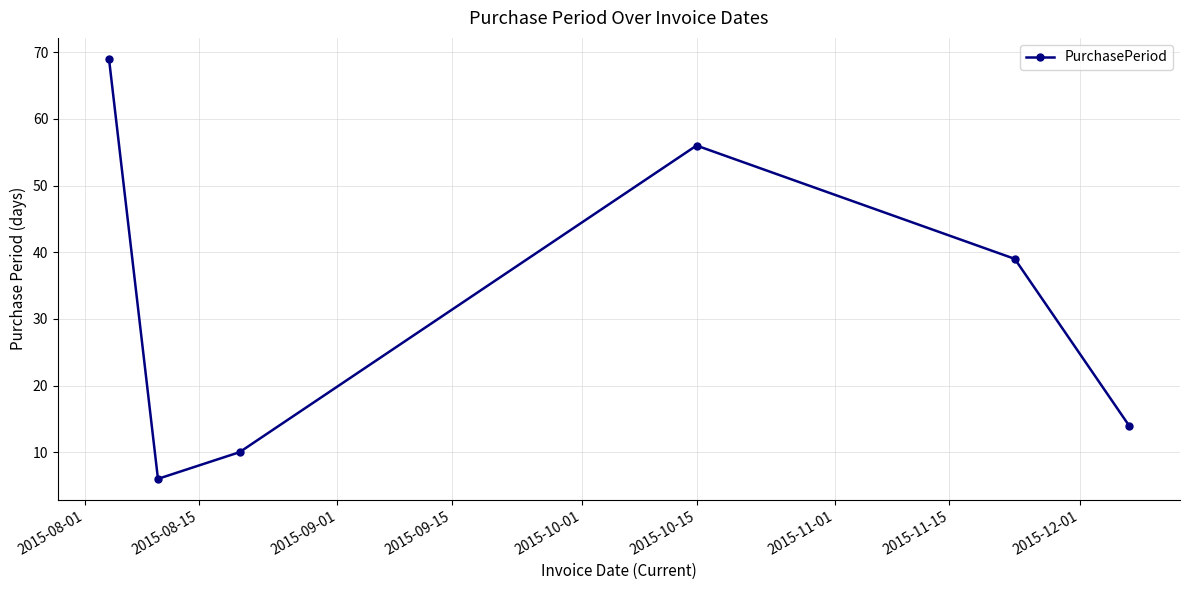

True or false: the data has more than 0 interior local peaks.

True